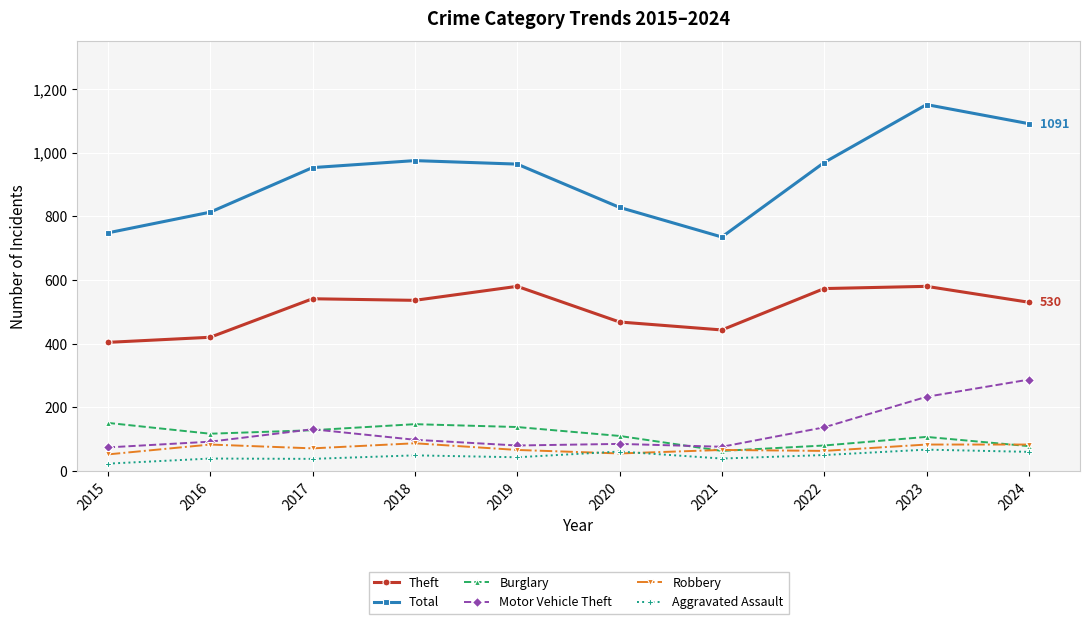

What is the difference between the highest and lowest values at 2020?

773